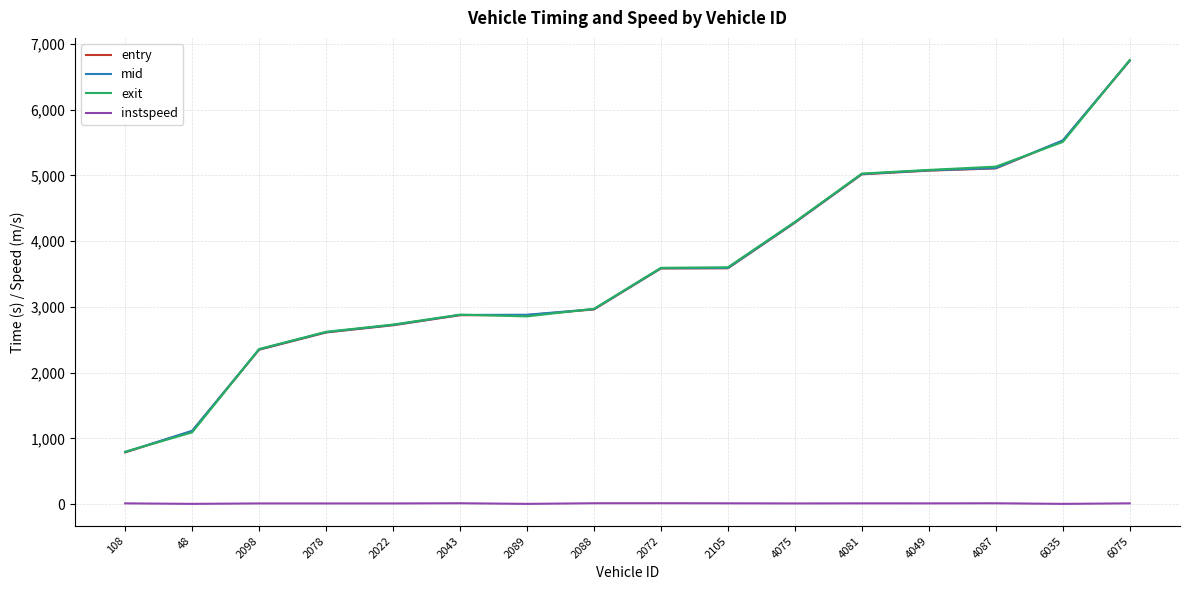

True or false: mid and instspeed cross at least once.

False